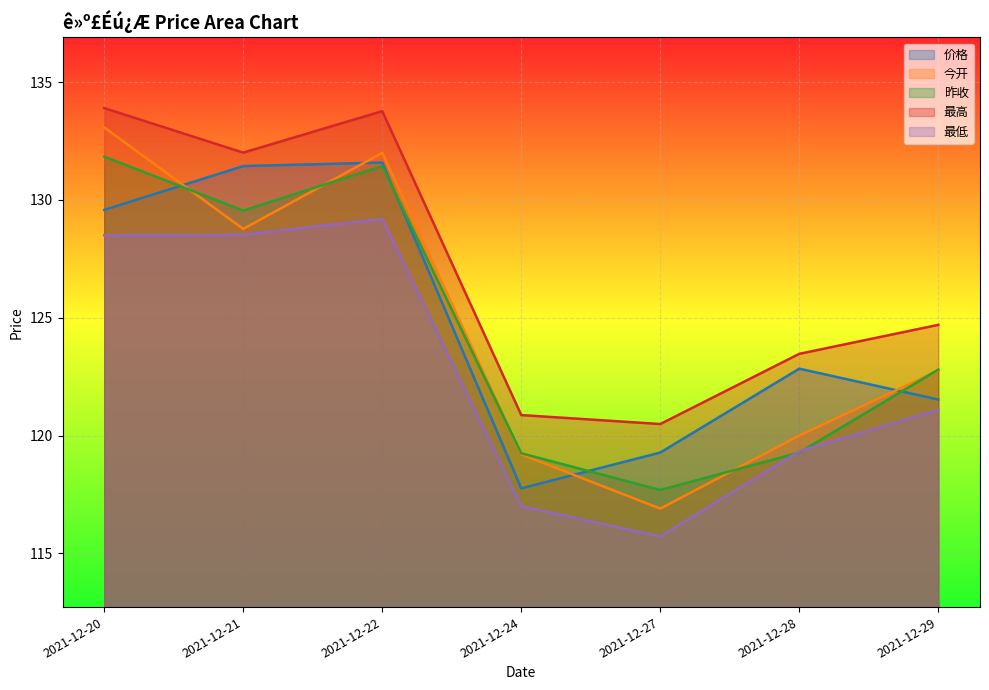

What is the greatest value displayed?

133.9